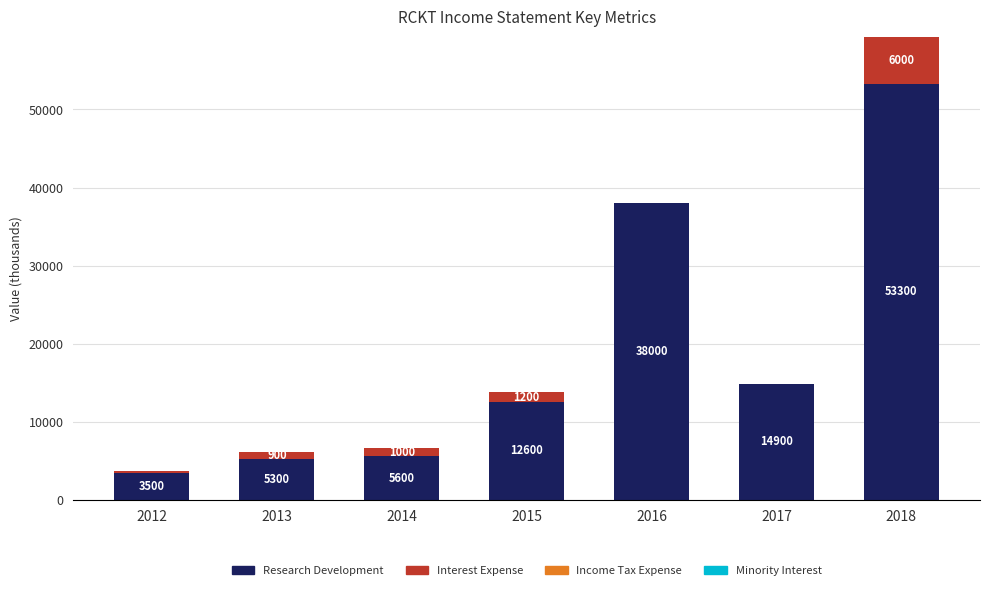

Reading left to right, what are the values for Research Development?

2012=3500	2013=5300	2014=5600	2015=12600	2016=38000	2017=14900	2018=53300